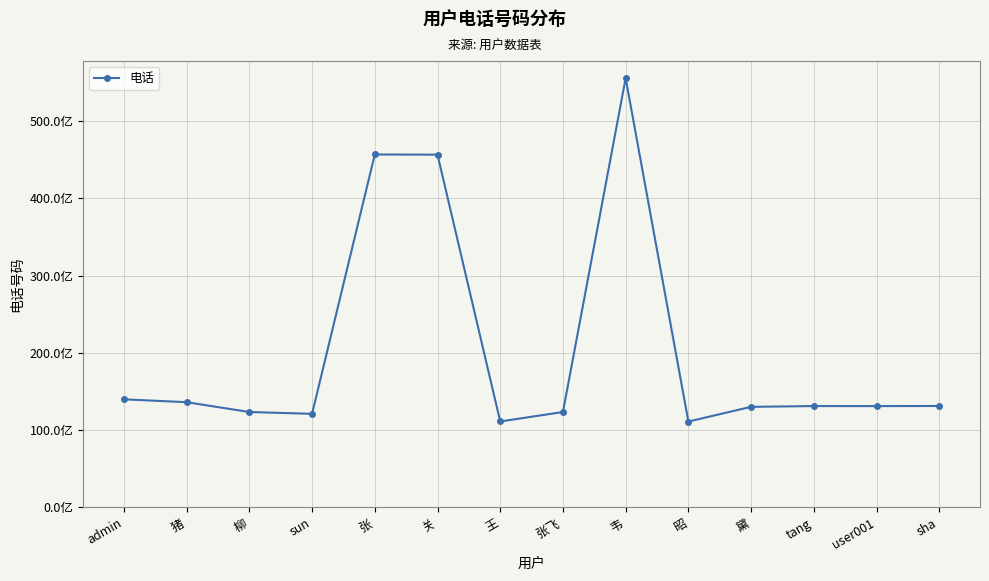

True or false: there are more than 0 points higher than both neighbors.

True